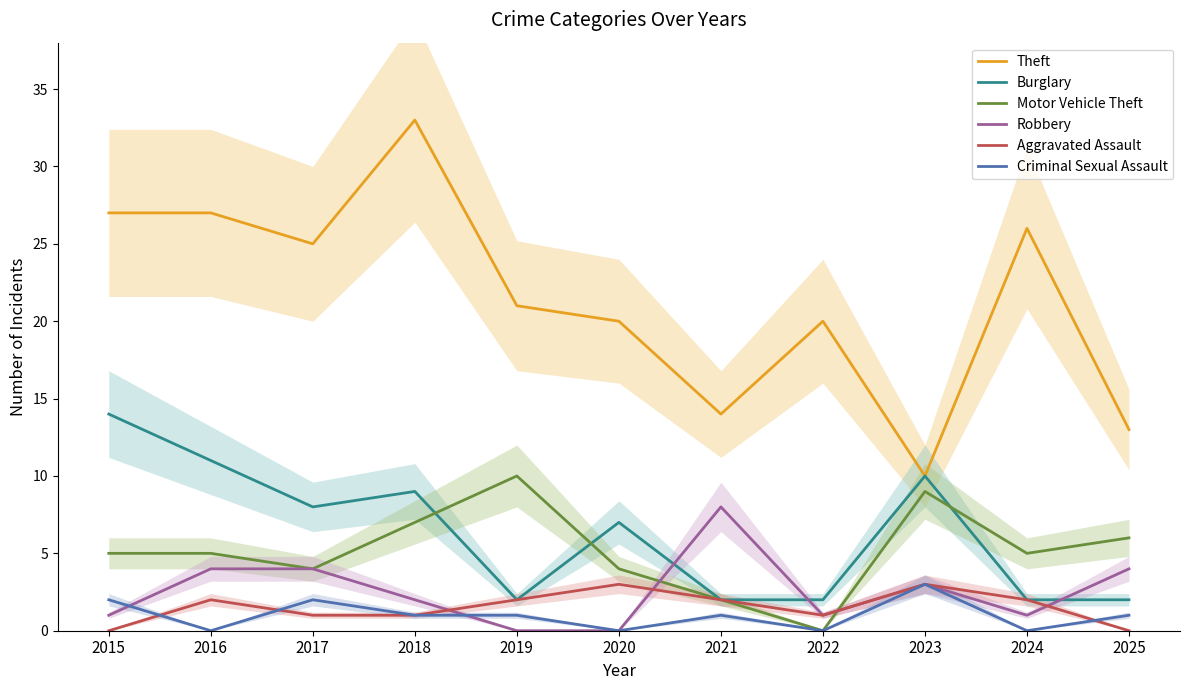

Reading right to left, list all the values displayed in this chart.

Theft: 13	26	10	20	14	20	21	33	25	27	27
Burglary: 2	2	10	2	2	7	2	9	8	11	14
Motor Vehicle Theft: 6	5	9	0	2	4	10	7	4	5	5
Robbery: 4	1	3	1	8	0	0	2	4	4	1
Aggravated Assault: 0	2	3	1	2	3	2	1	1	2	0
Criminal Sexual Assault: 1	0	3	0	1	0	1	1	2	0	2